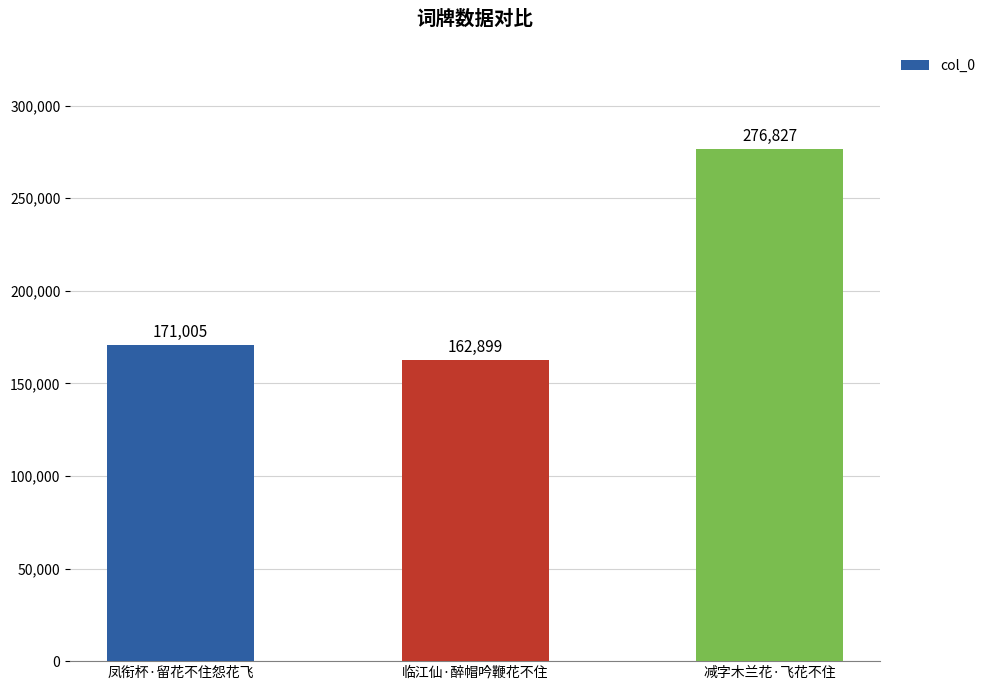

What value does the data have at 减字木兰花·飞花不住, to the nearest 50?

276850